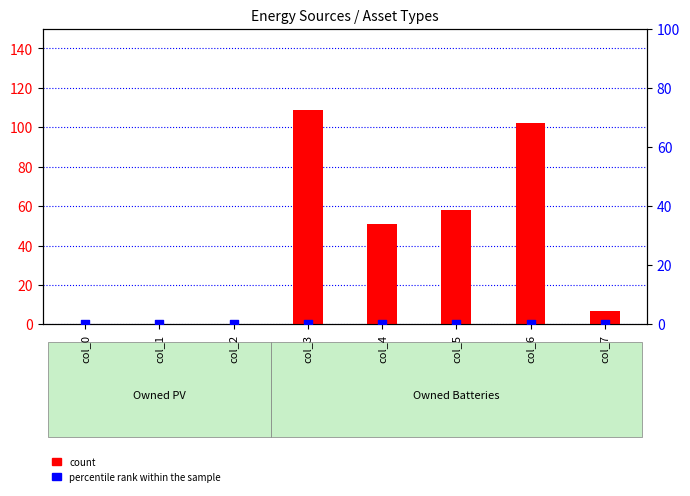

Is the value of count at col_4 greater than the value of percentile rank within the sample at col_0?

Yes